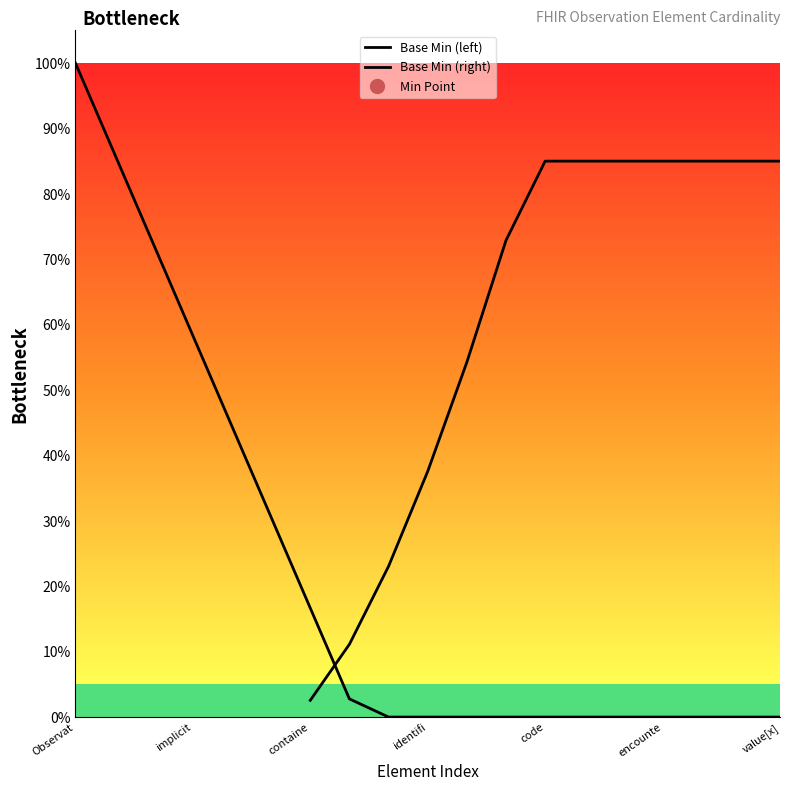

Is this an area chart (filled region under the line)?

No